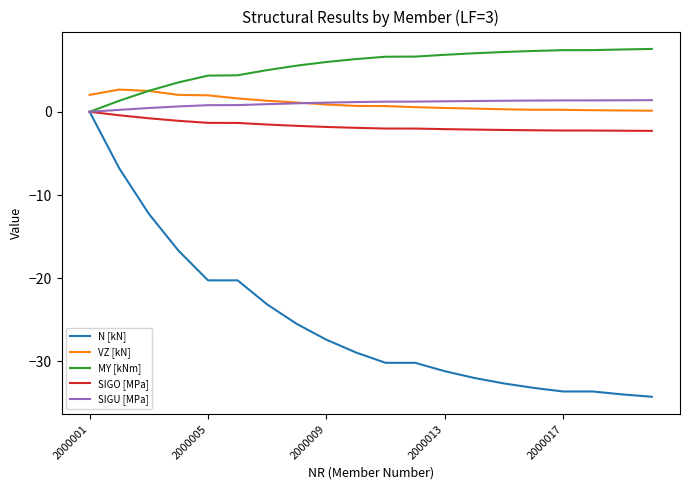

Which series has the largest total across all categories?

MY [kNm]